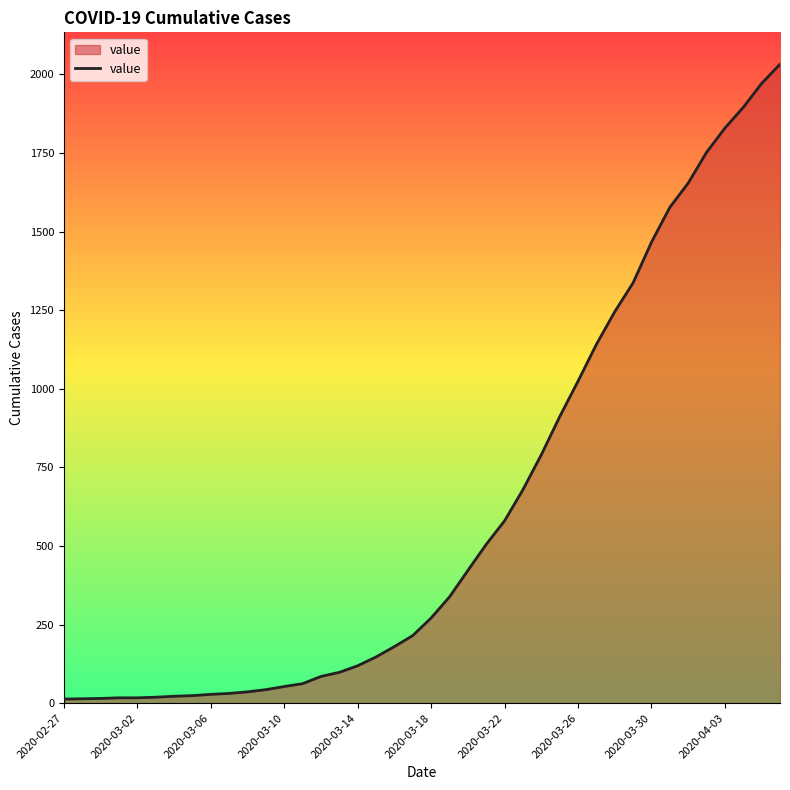

What is the greatest value displayed?

2032